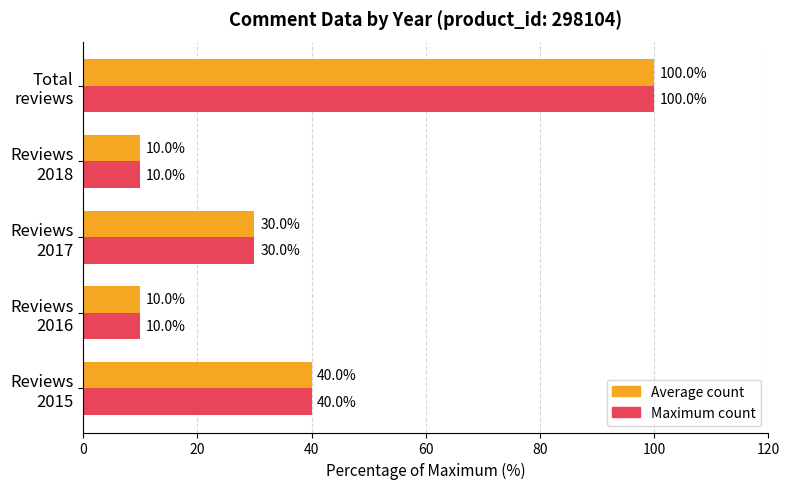

Count the Maximum count values in the range 10 to 40.

4